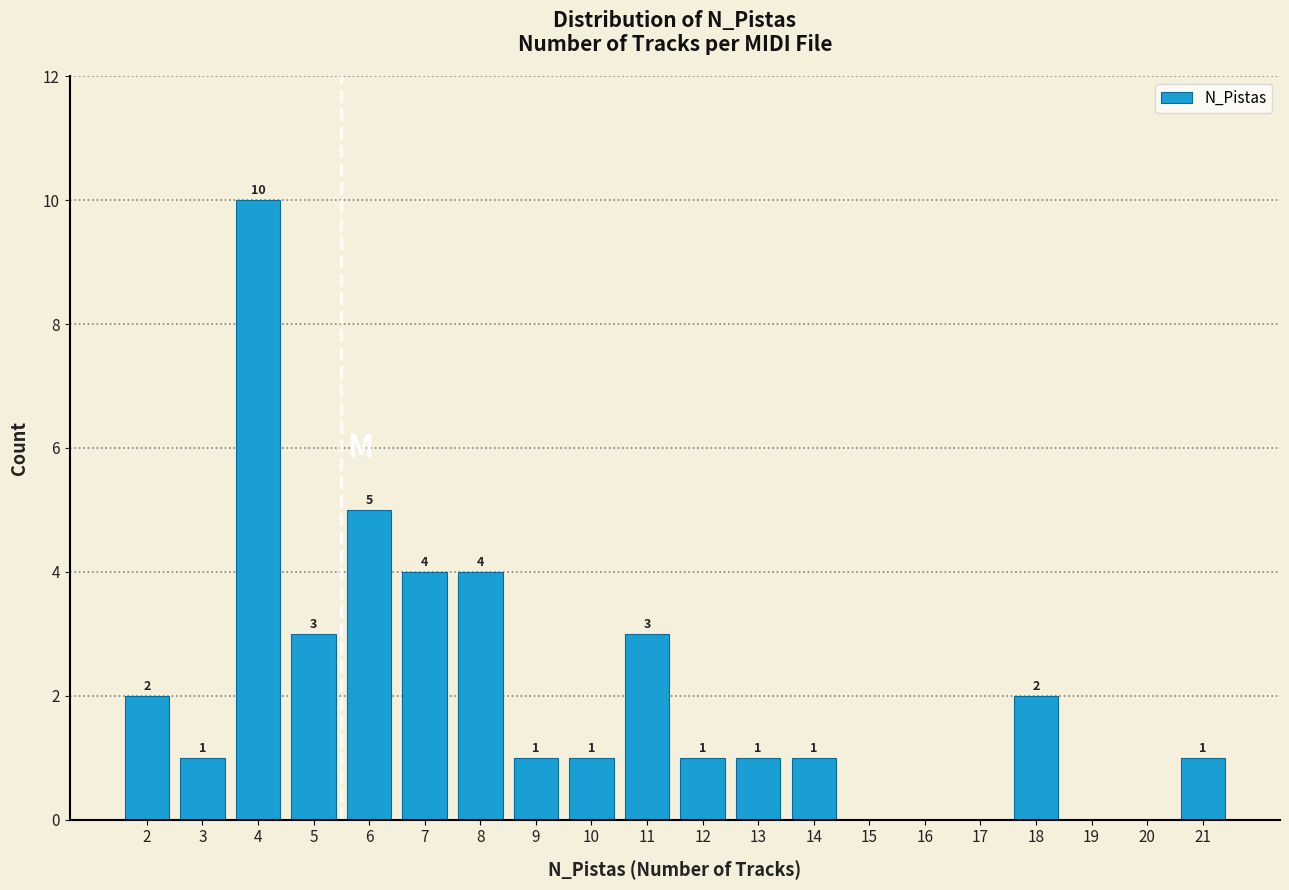

Reading right to left, what are all the values shown in this chart?

21=1	20=0	19=0	18=2	17=0	16=0	15=0	14=1	13=1	12=1	11=3	10=1	9=1	8=4	7=4	6=5	5=3	4=10	3=1	2=2